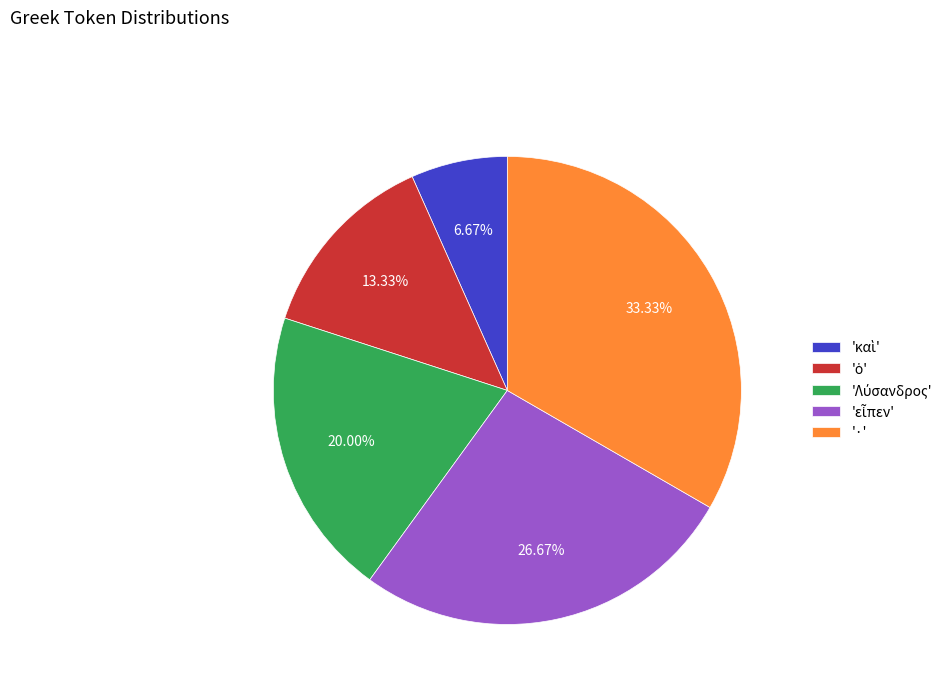

Which category has the biggest portion of the pie?

'·'